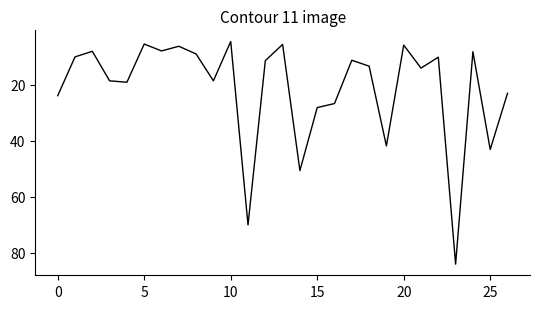

How many interior local peaks (higher than both neighbors) does the data have?

9